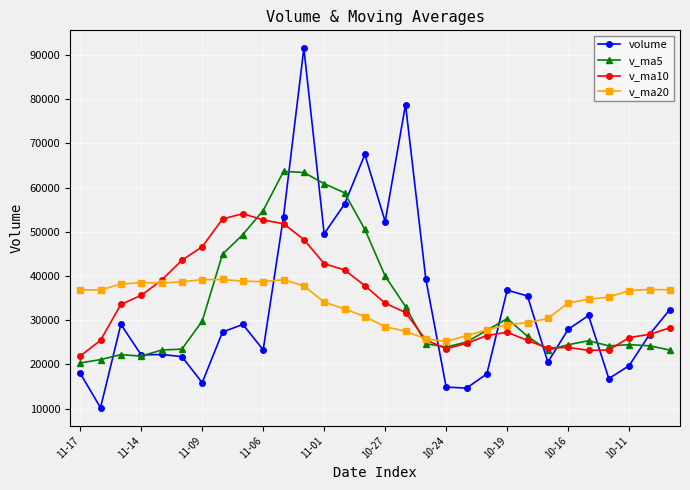

What is the value of the v_ma20 point at the 11th from the left?

39166.0